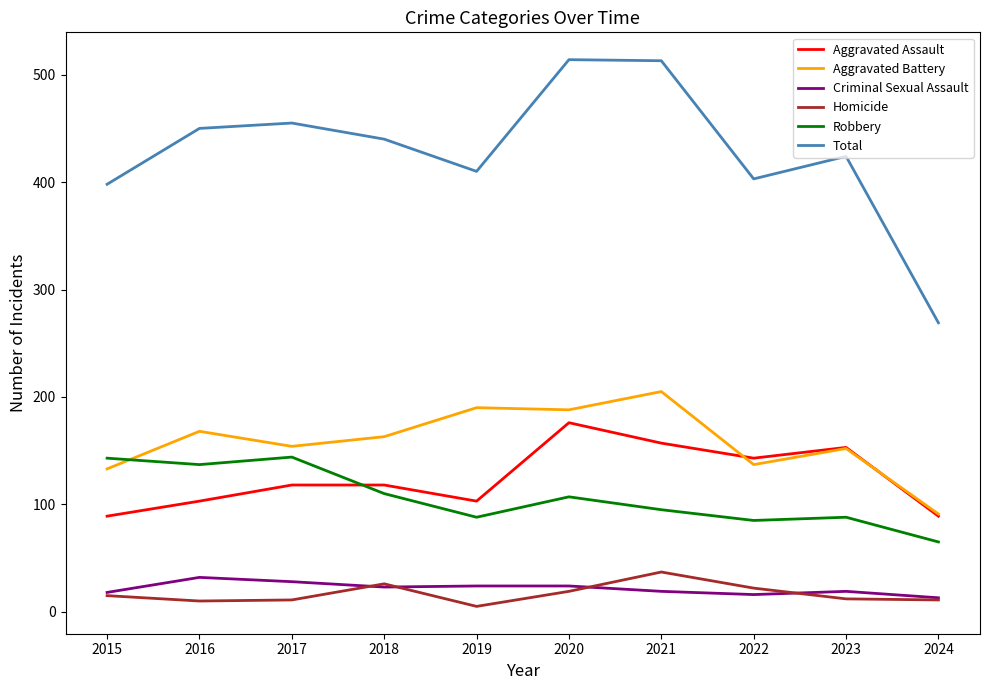

Does the chart display data point markers on the line(s)?

No